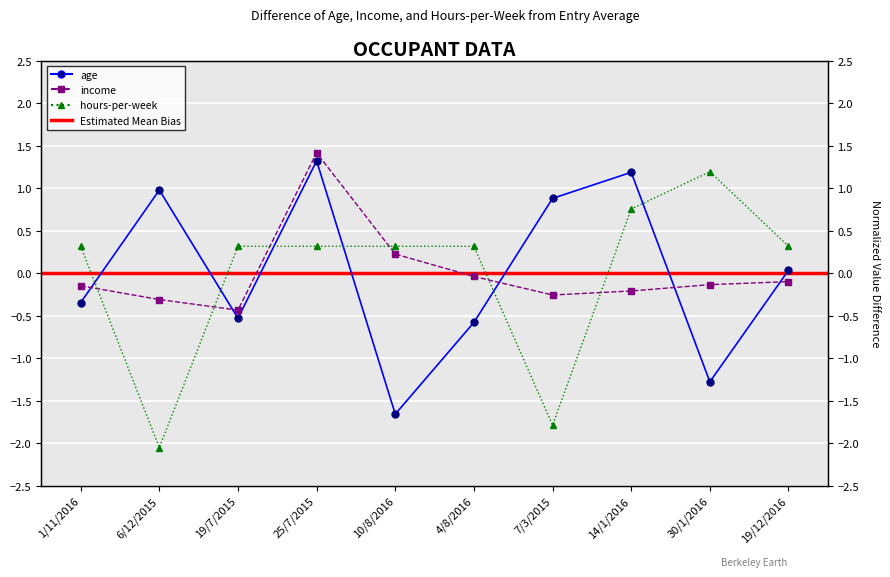

Where is the first local minimum for age?

19/7/2015